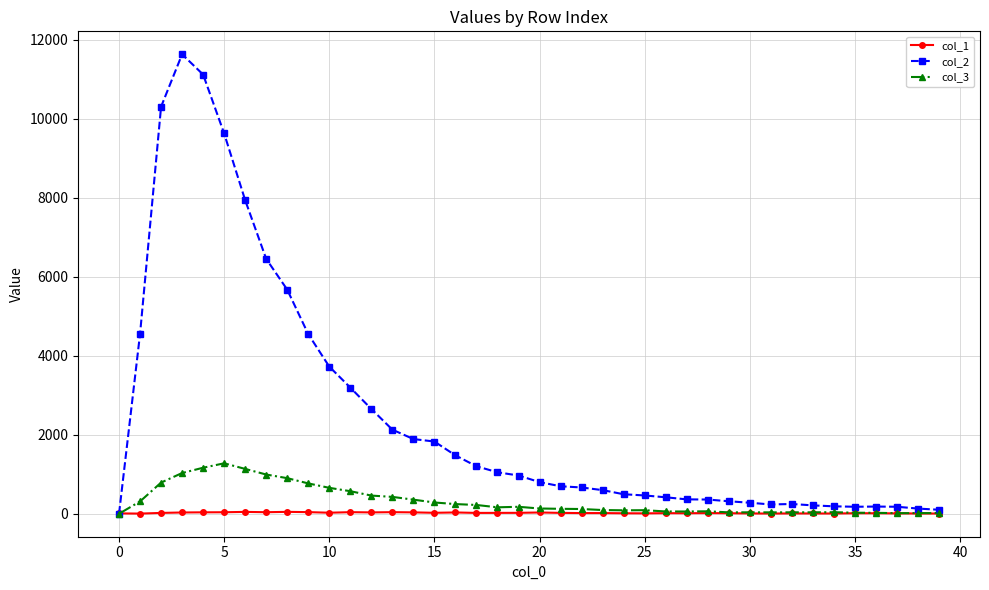

True or false: col_2 has more than 0 interior local peaks.

True